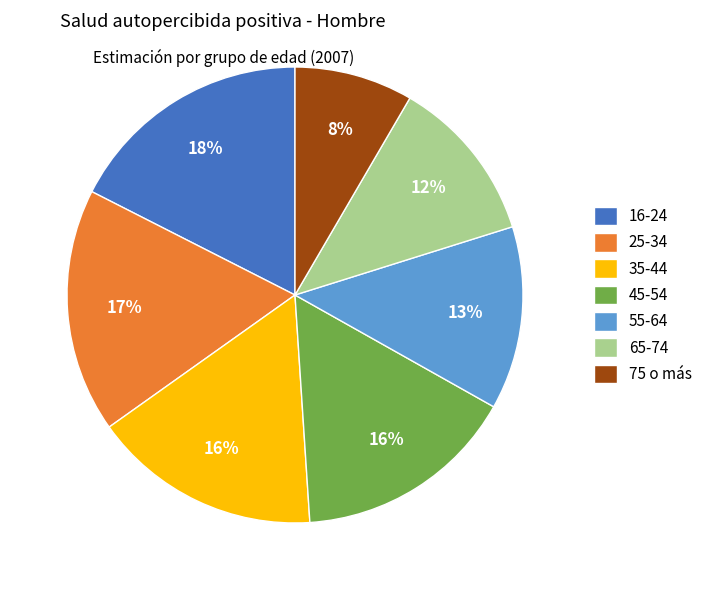

What percentage is the 55-64 slice, to the nearest percent?

13%